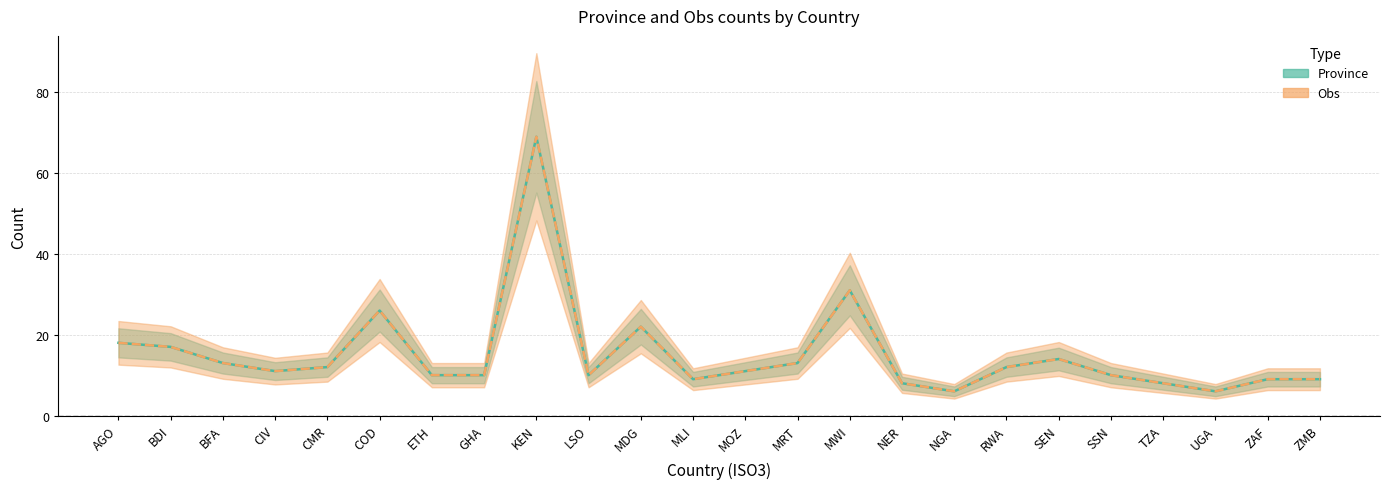

Rank the series by their maximum value, from lowest to highest.

Province, Obs